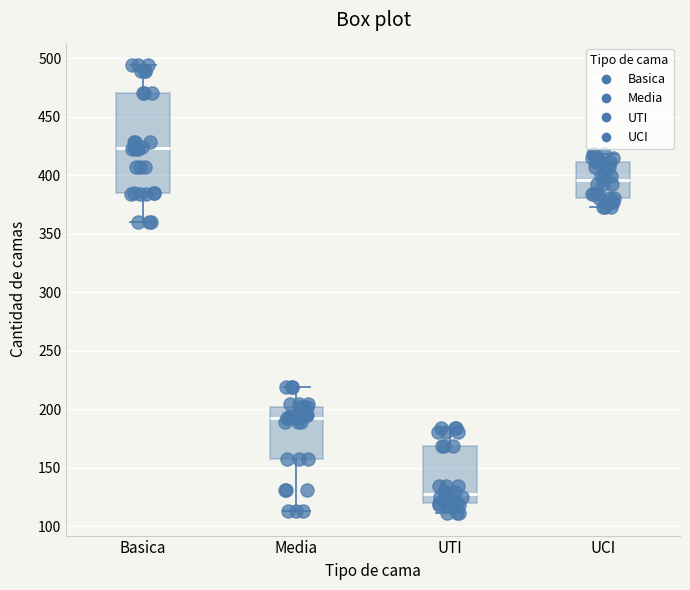

Reading left to right, transcribe this box plot: for each box, give where its median line is, the range the box spans, and where its two whiskers end, as read against the y-axis. The values are not printed on the chart, so give them approximately, as read against the axis.

Basica: median 425, box 385 to 470, whiskers 360 to 495
Media: median 195, box 155 to 200, whiskers 115 to 220
UTI: median 125, box 120 to 170, whiskers 110 to 185
UCI: median 395, box 380 to 410, whiskers 375 to 420